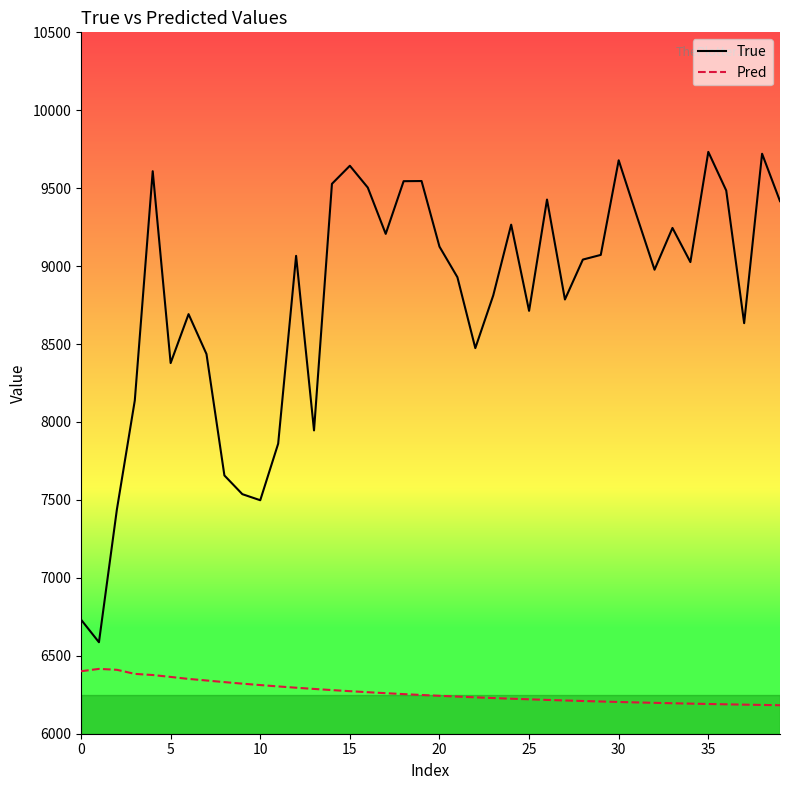

Rank the series by their maximum value, from highest to lowest.

True, Pred